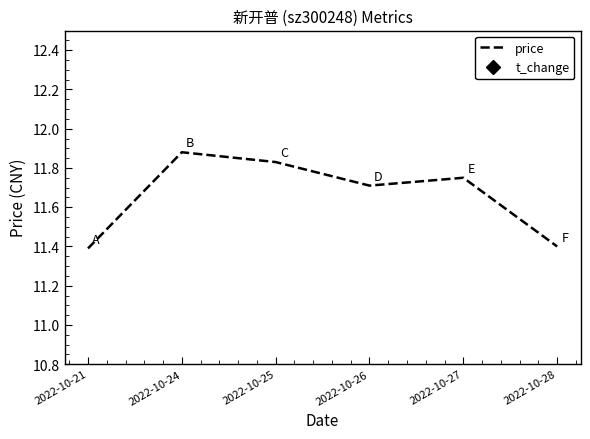

How many intersections are there between price and t_change?

1